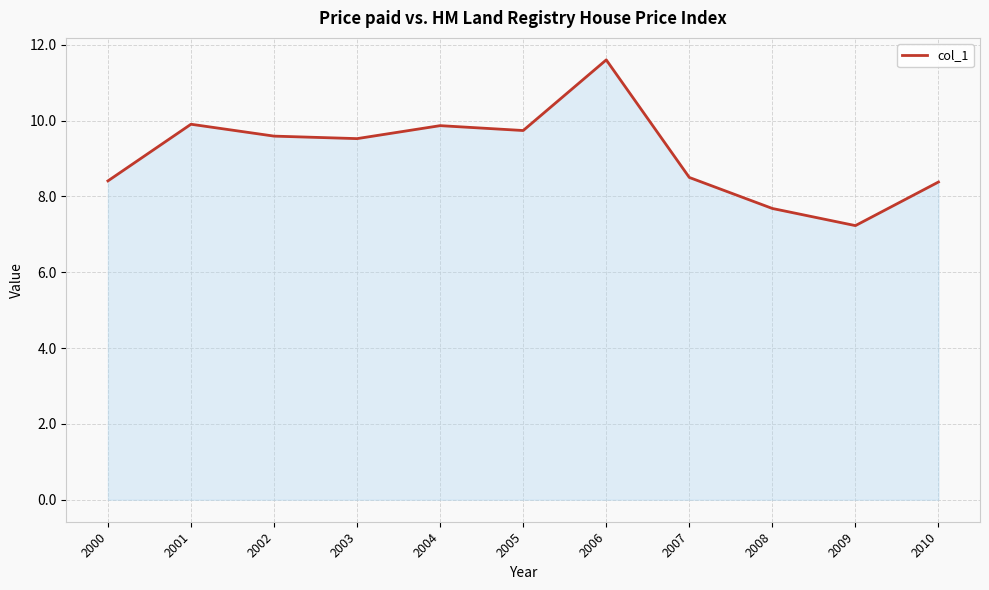

Reading right to left, transcribe all the data shown in this chart.

8.4	7.2	7.7	8.5	11.6	9.7	9.9	9.5	9.6	9.9	8.4